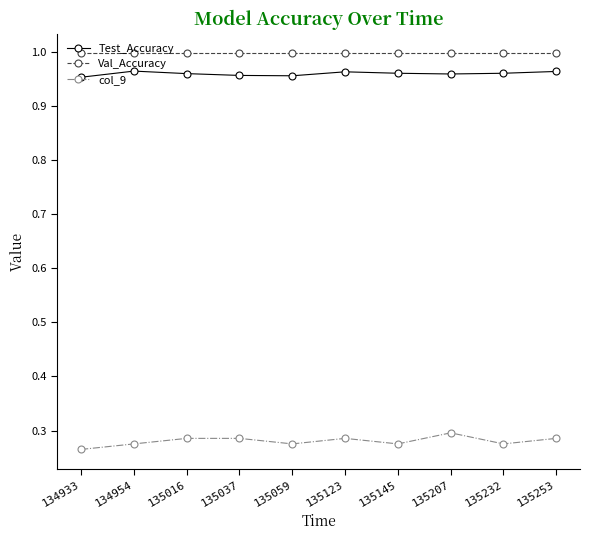

True or false: col_9 has more than 1 interior local peaks.

True